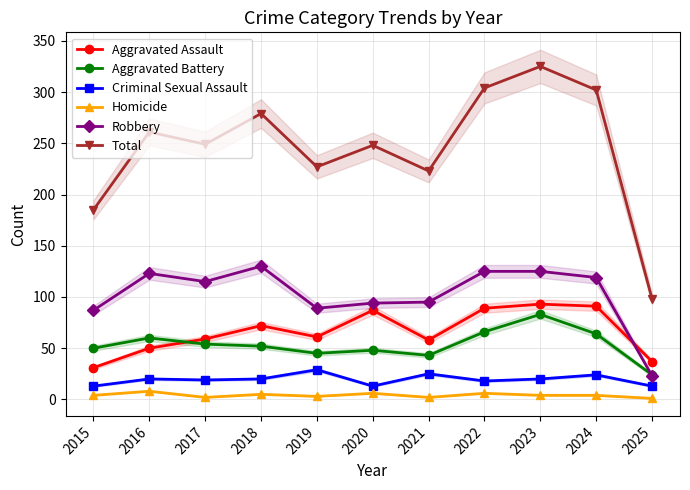

How many categories are shown in the chart?

11